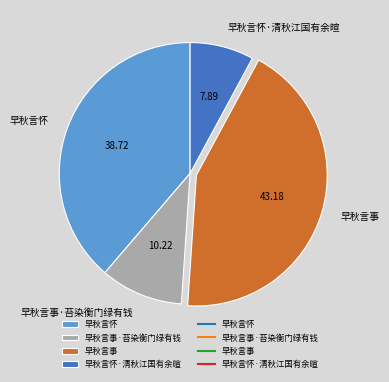

What is the largest slice in the pie chart?

早秋言事